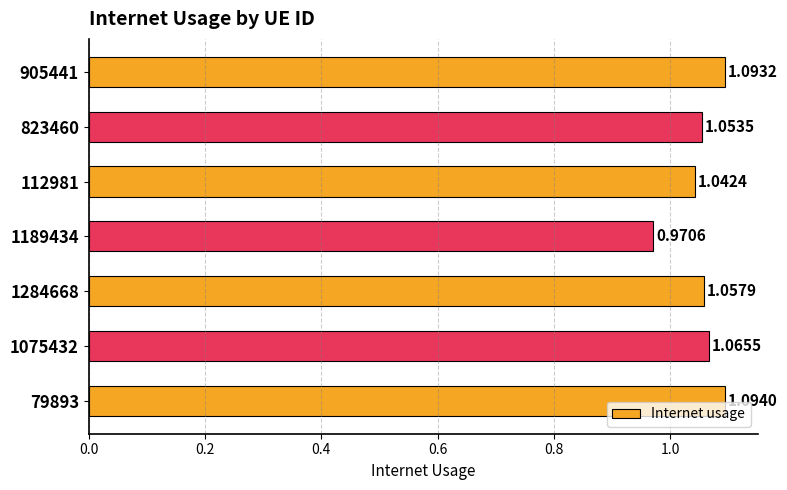

Does the chart contain any negative values?

No